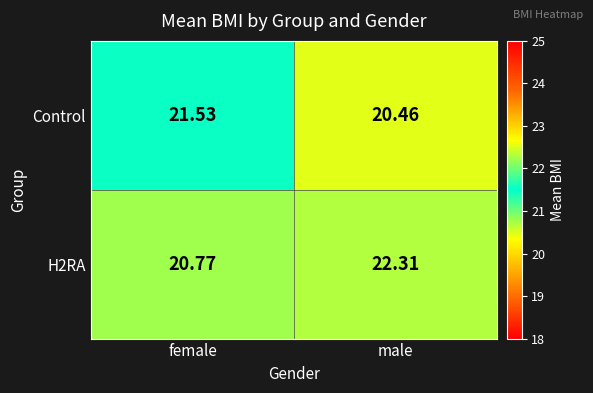

Is the value of Control at male greater than the value of H2RA at female?

No